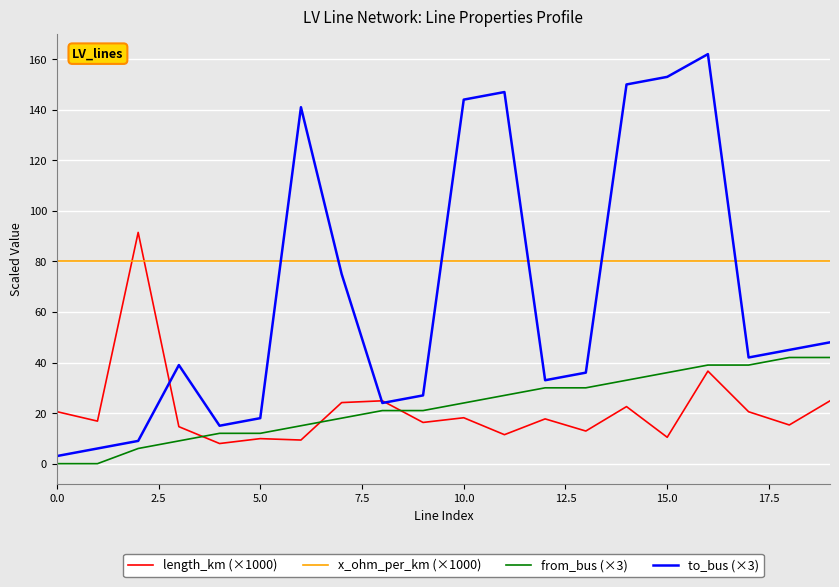

Which series has the widest spread of values?

to_bus (×3)